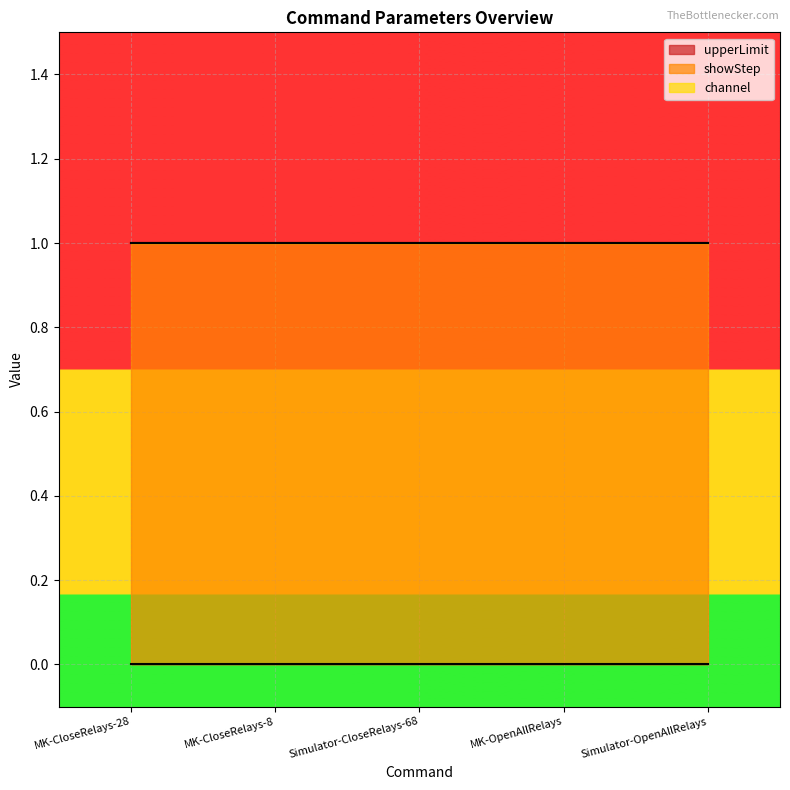

Which series has the largest total across all categories?

showStep